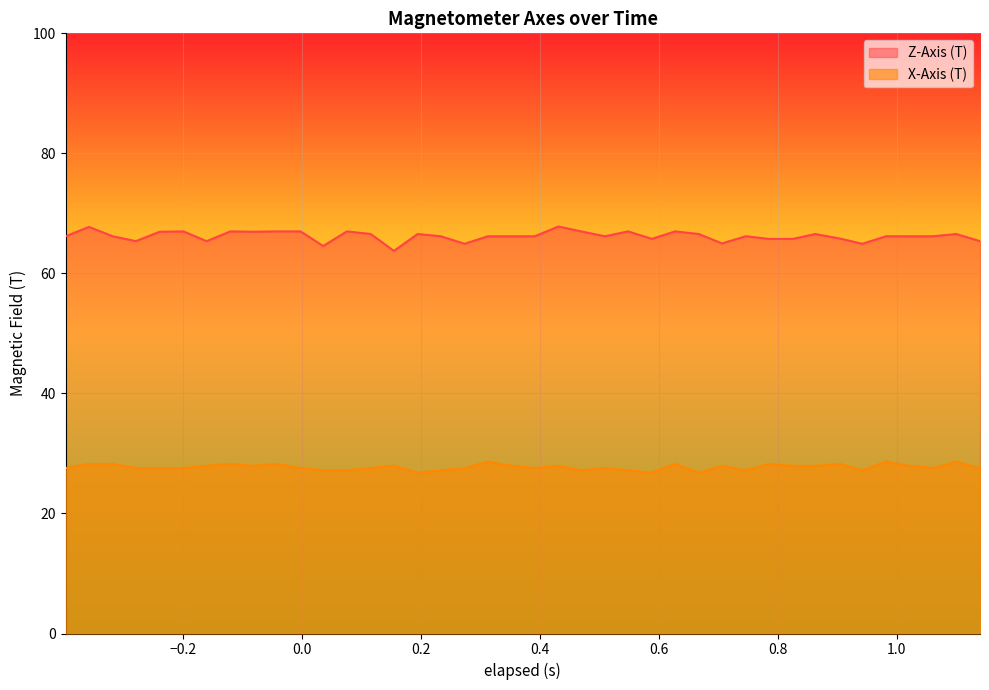

What is the difference between the second highest and minimum values in the X-Axis (T) series?

1.8